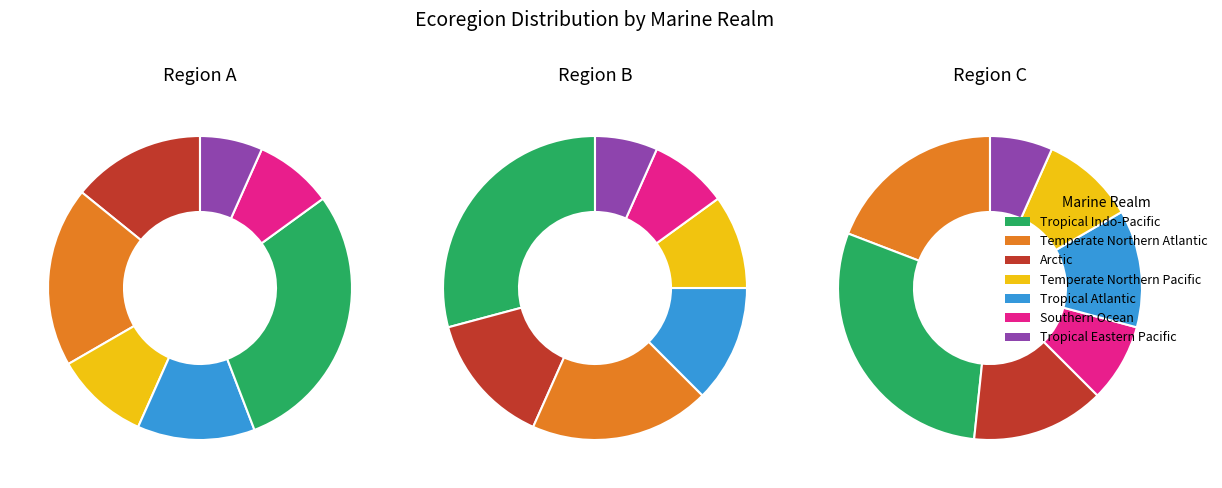

Is it true that Temperate Northern Atlantic is 17% of the pie?

True